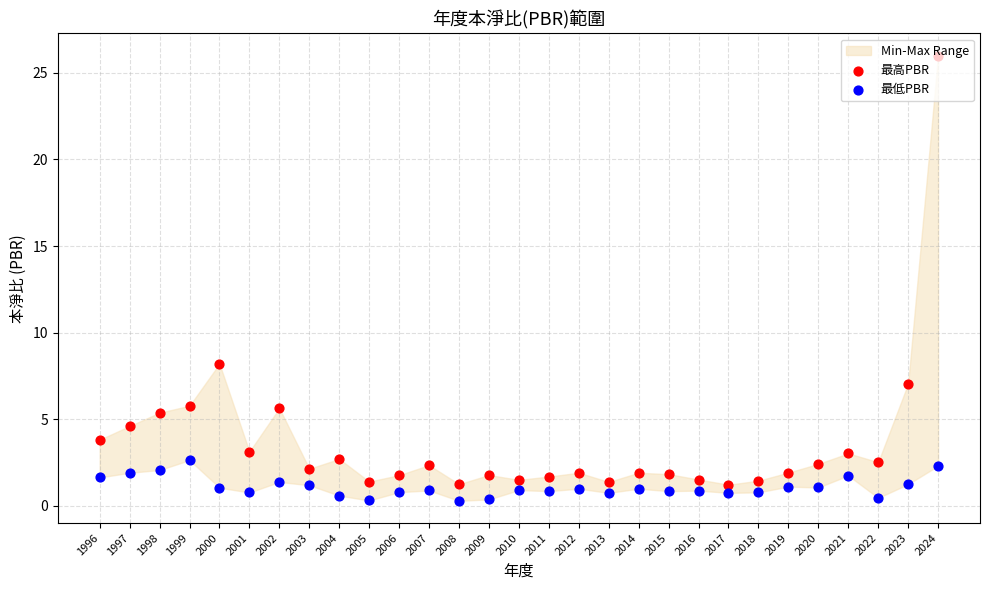

Which series reaches the minimum Y coordinate?

最低PBR